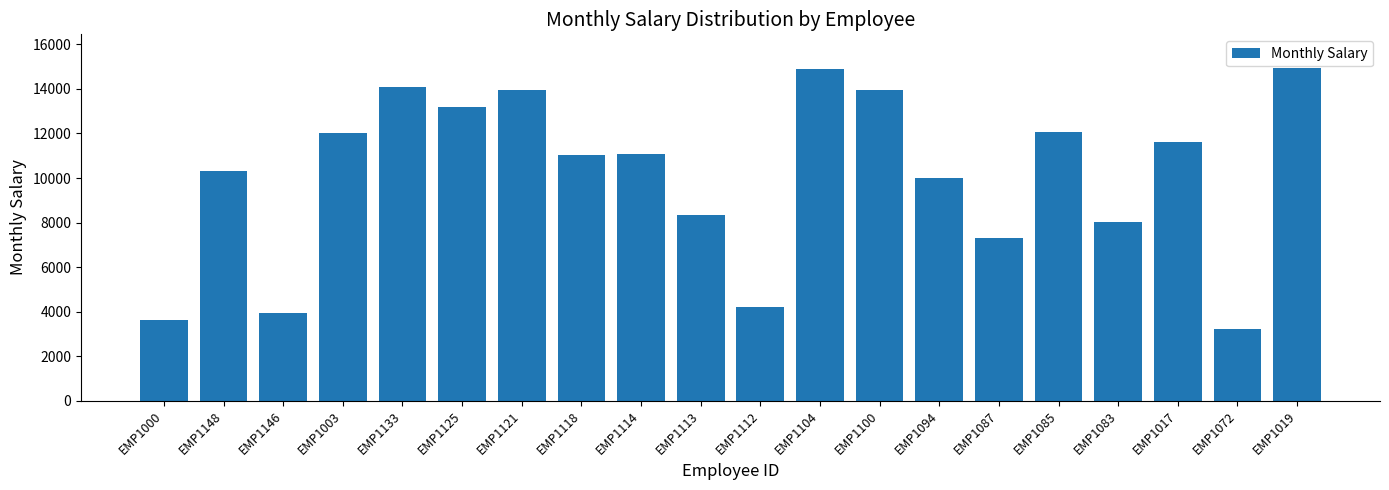

Does the chart contain any negative values?

No